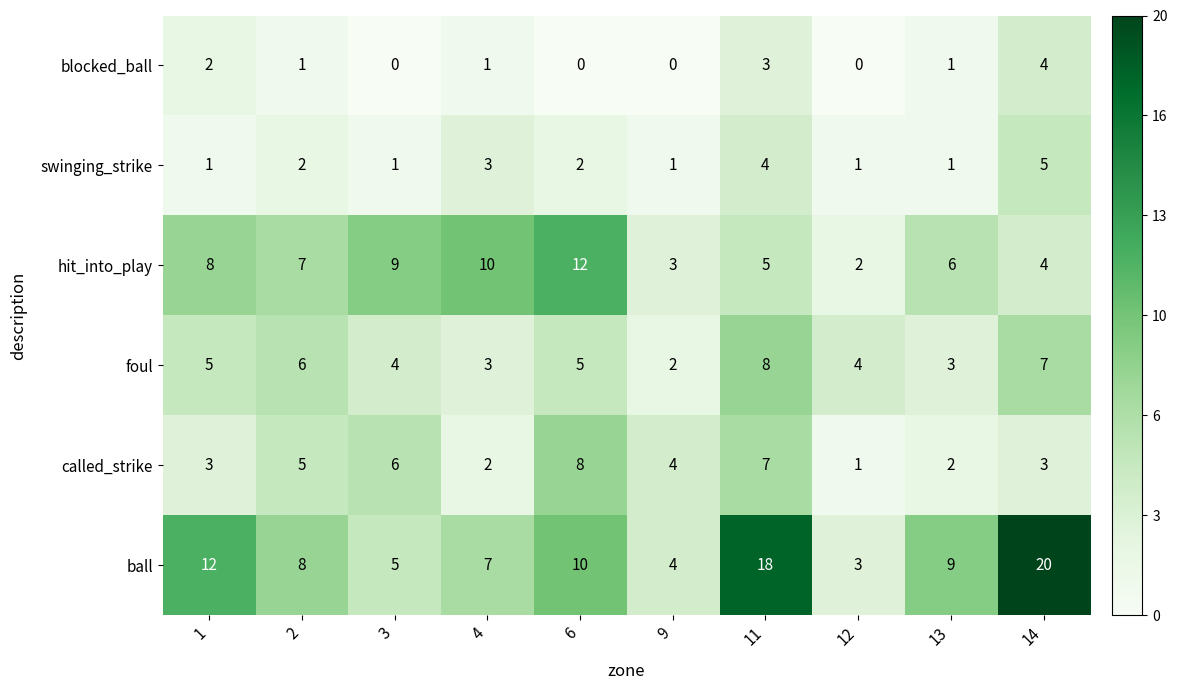

What is the greatest value displayed?

20